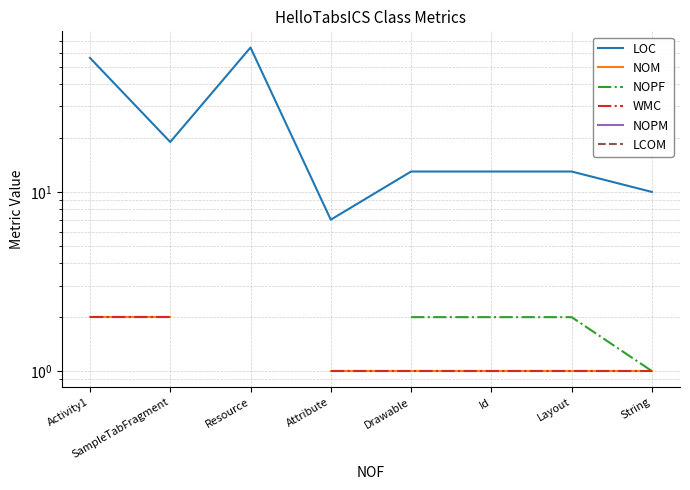

Rank the series at Layout from highest to lowest value.

LOC, NOPF, WMC, NOPM, LCOM, NOM